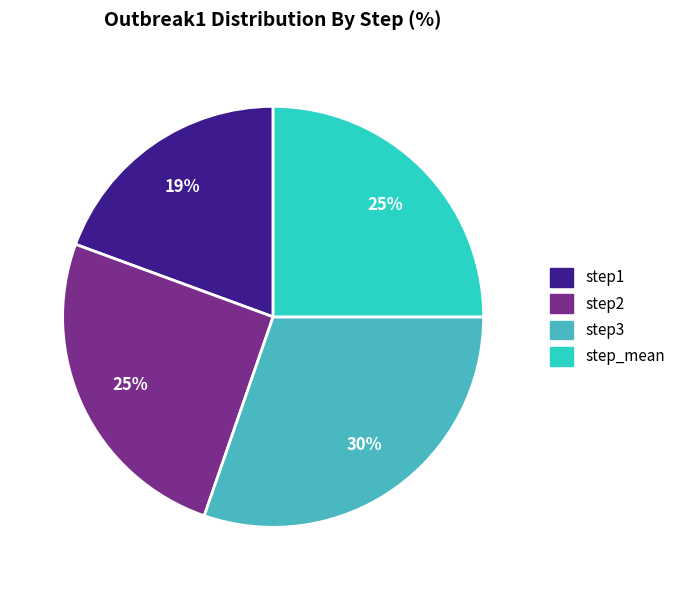

Is the sum of step3 and step2 greater than half?

Yes